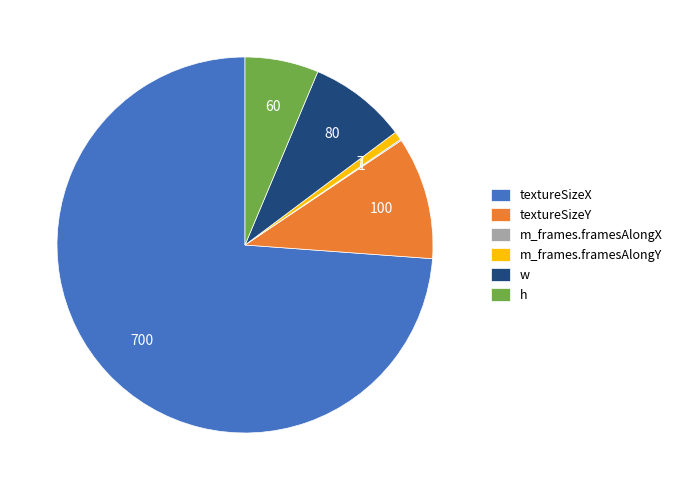

Is it true that w is 1% of the pie?

False